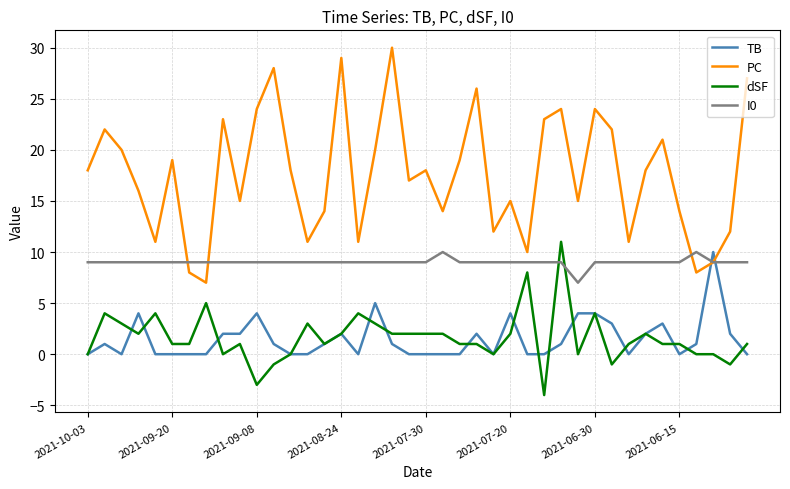

Is this an area chart (filled region under the line)?

No